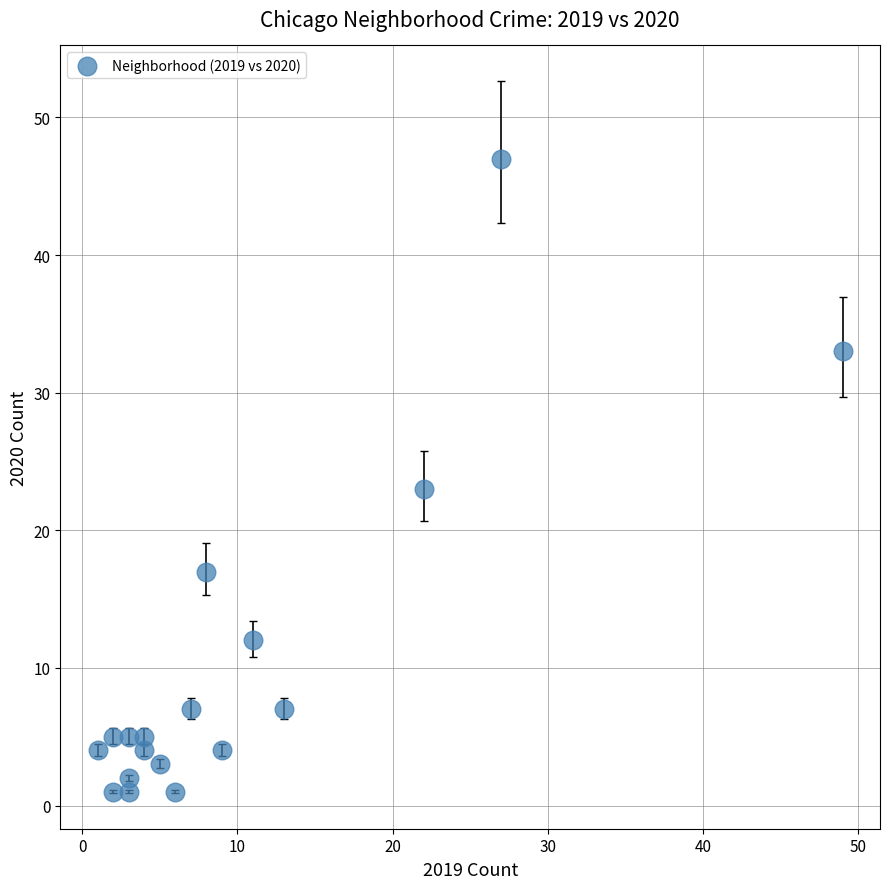

What is the range of Y values (max minus min)?

46